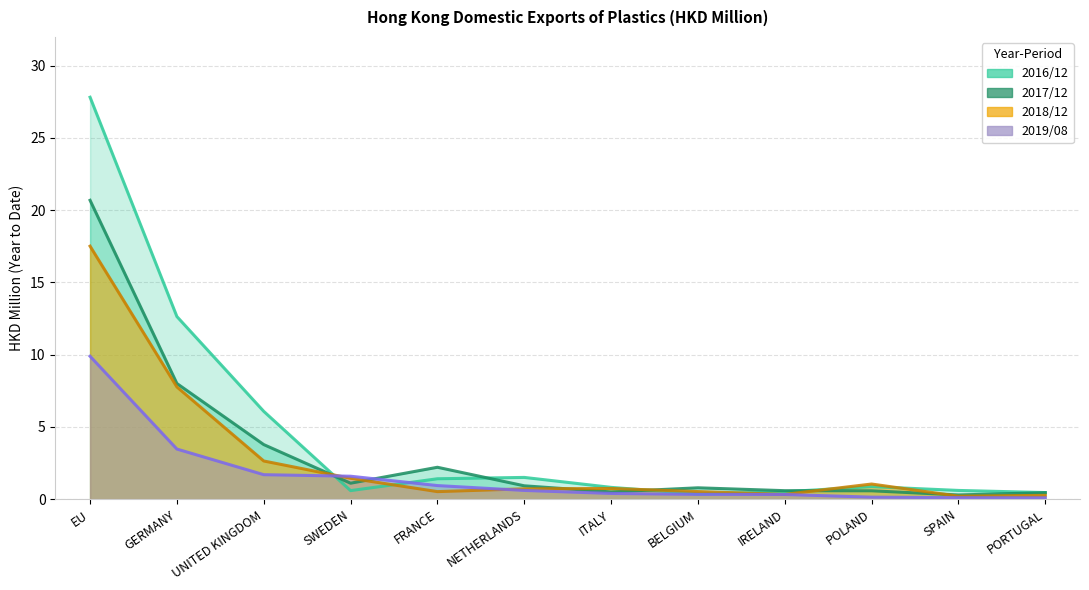

How many lines are shown in the chart?

4